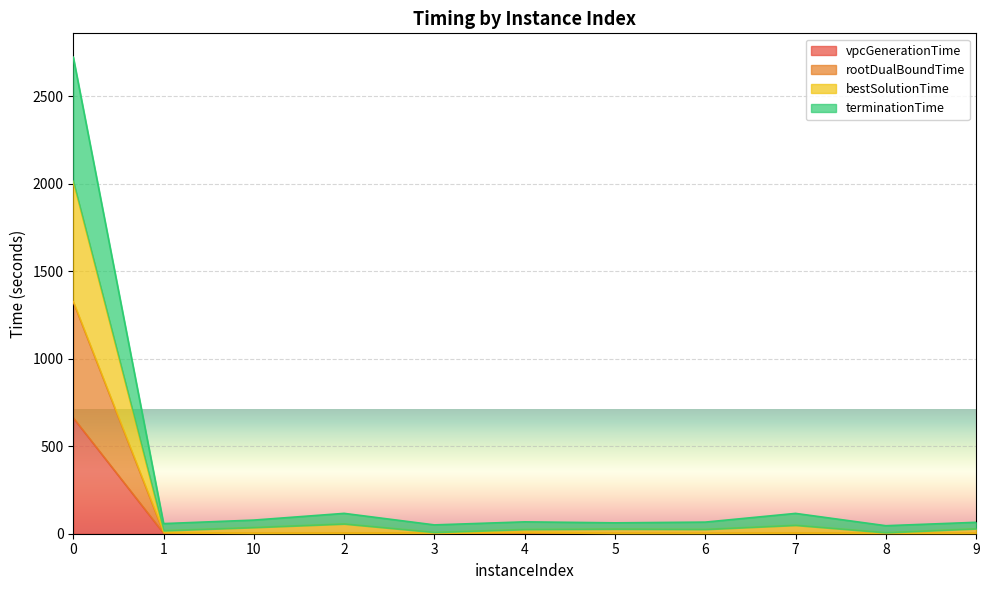

How many lines are shown in the chart?

4